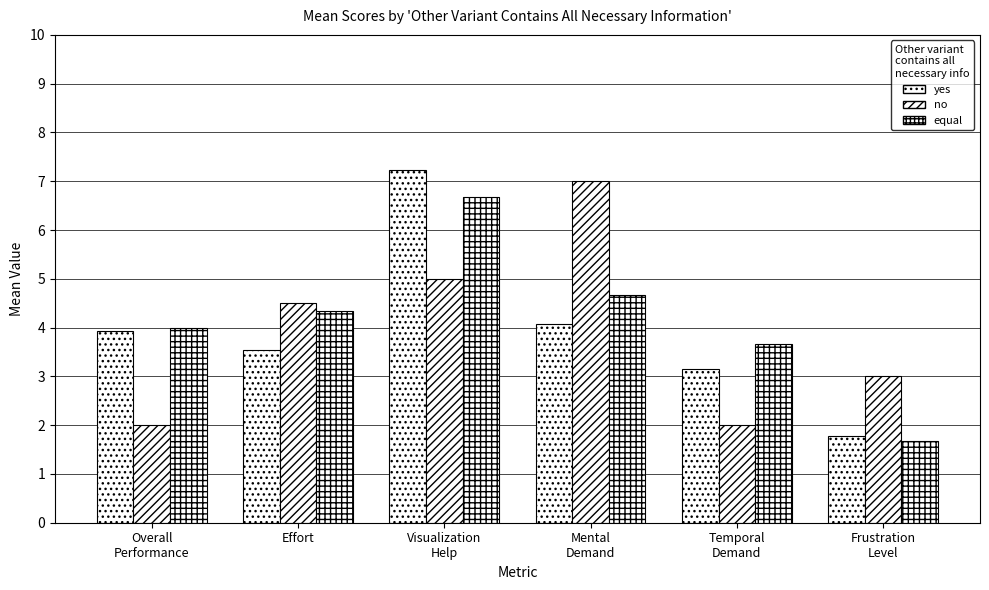

How many bars are there in total?

18